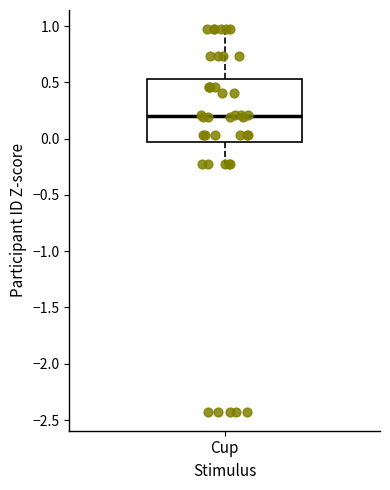

Transcribe this box plot: give where the median line is, the range the box spans, and where the two whiskers end, as read against the y-axis. The values are not printed on the chart, so give them approximately, as read against the axis.

median 0.20, box -0.05 to 0.55, whiskers -0.20 to 0.95